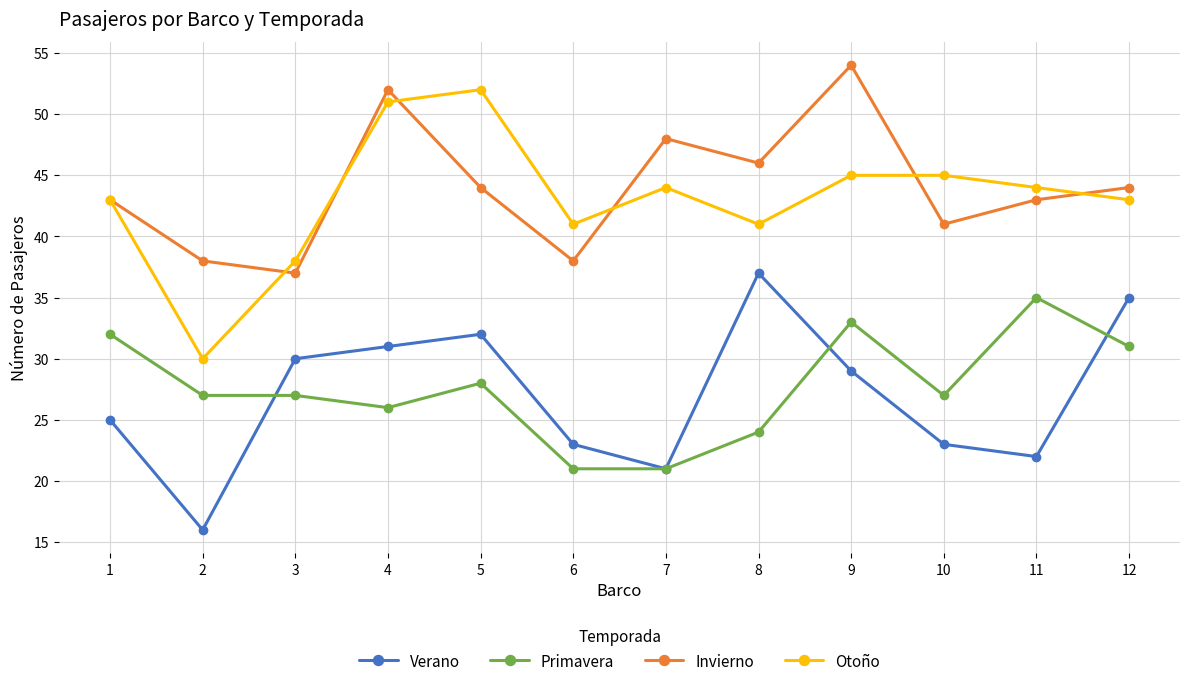

At which label does Invierno first exceed 44?

4